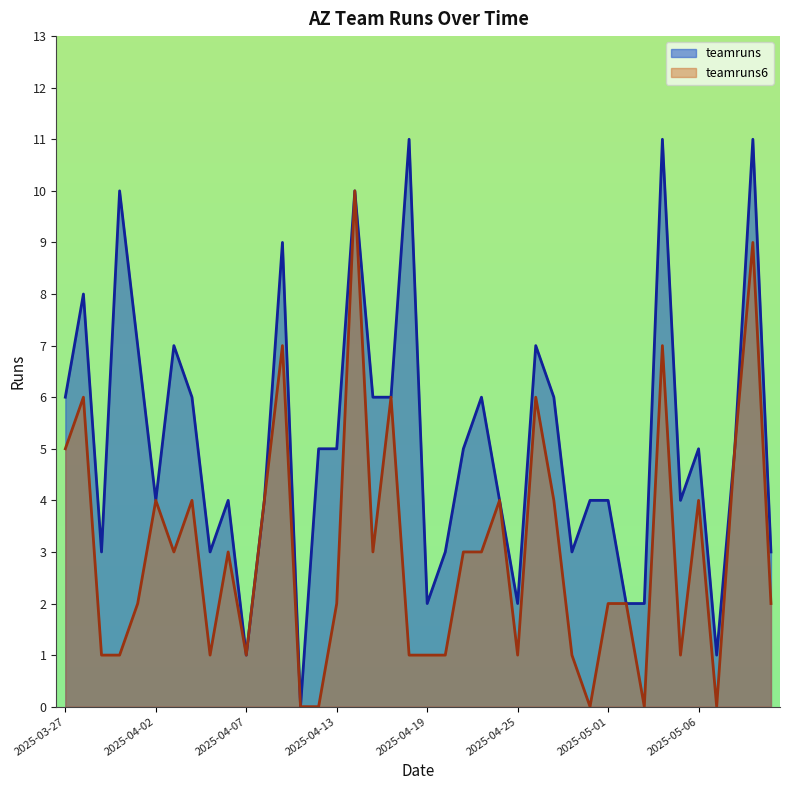

True or false: teamruns and teamruns6 cross at least once.

False